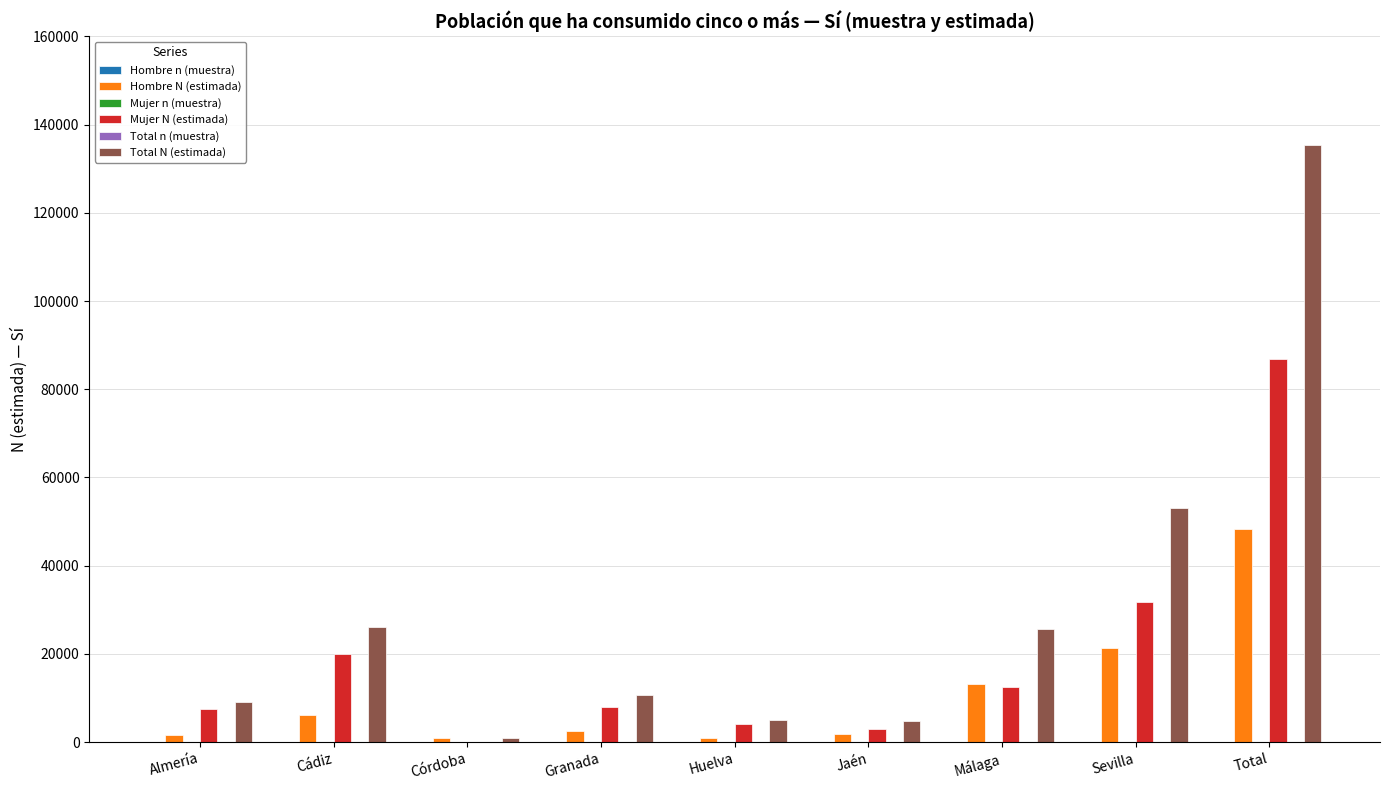

True or false: Mujer N (estimada) has a value of 16900 at Sevilla.

False